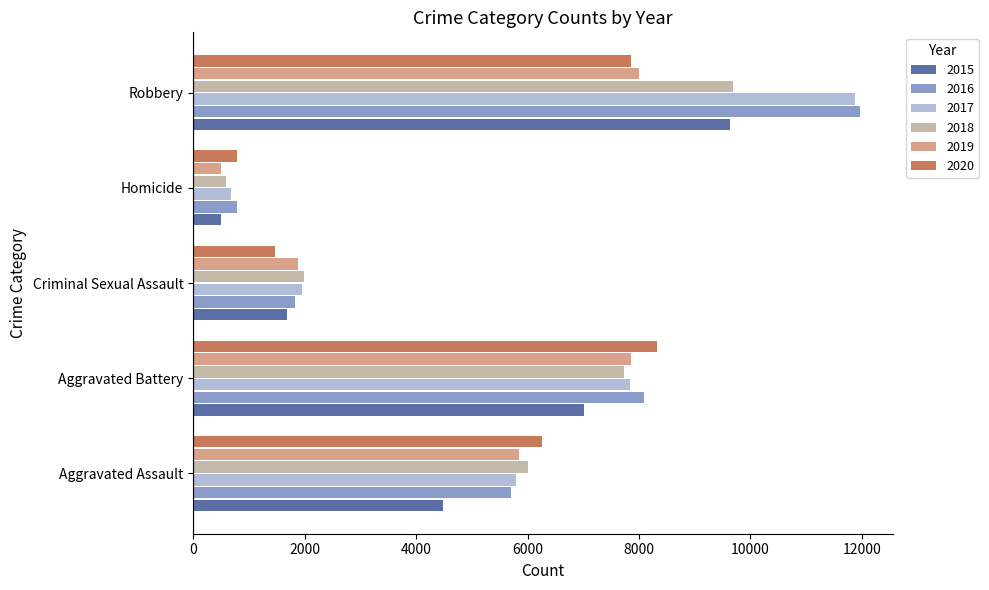

The value of 2019 at Aggravated Assault is 2395. True or false?

False